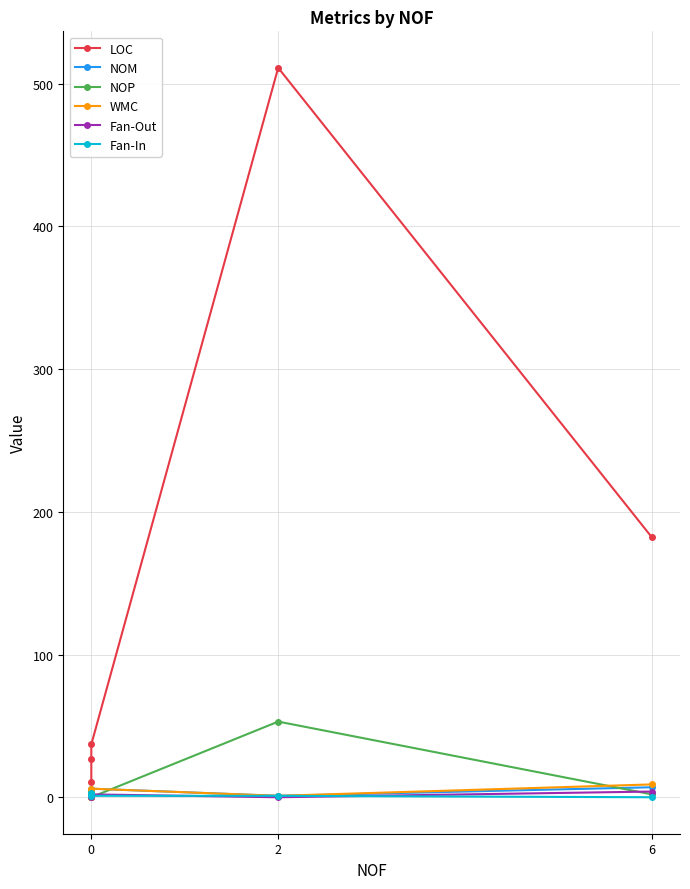

How many interior local valleys does the NOM series have?

1